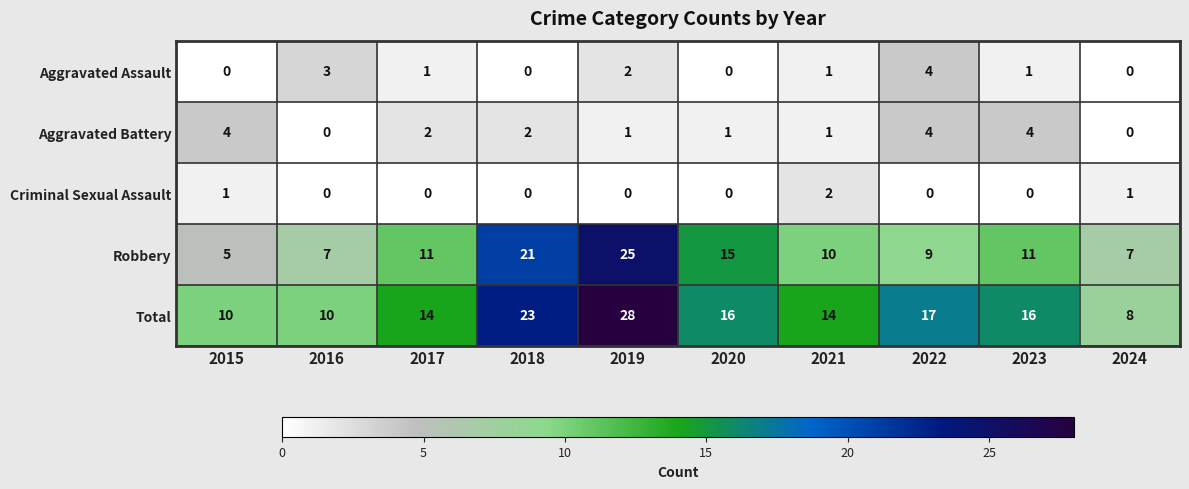

What is the total value across all series at 2021?

28